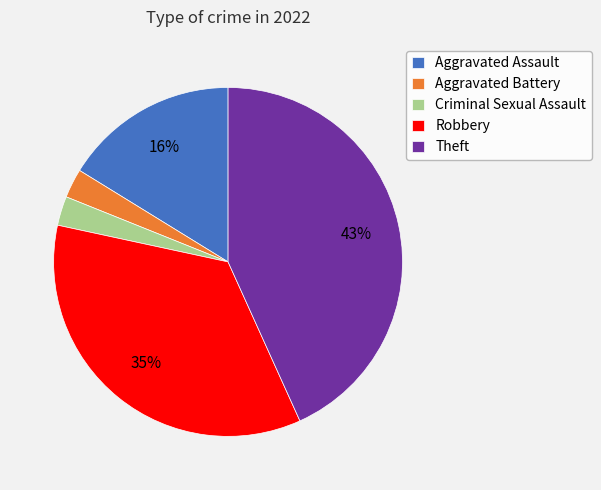

True or false: Aggravated Assault accounts for 4% of the total.

False